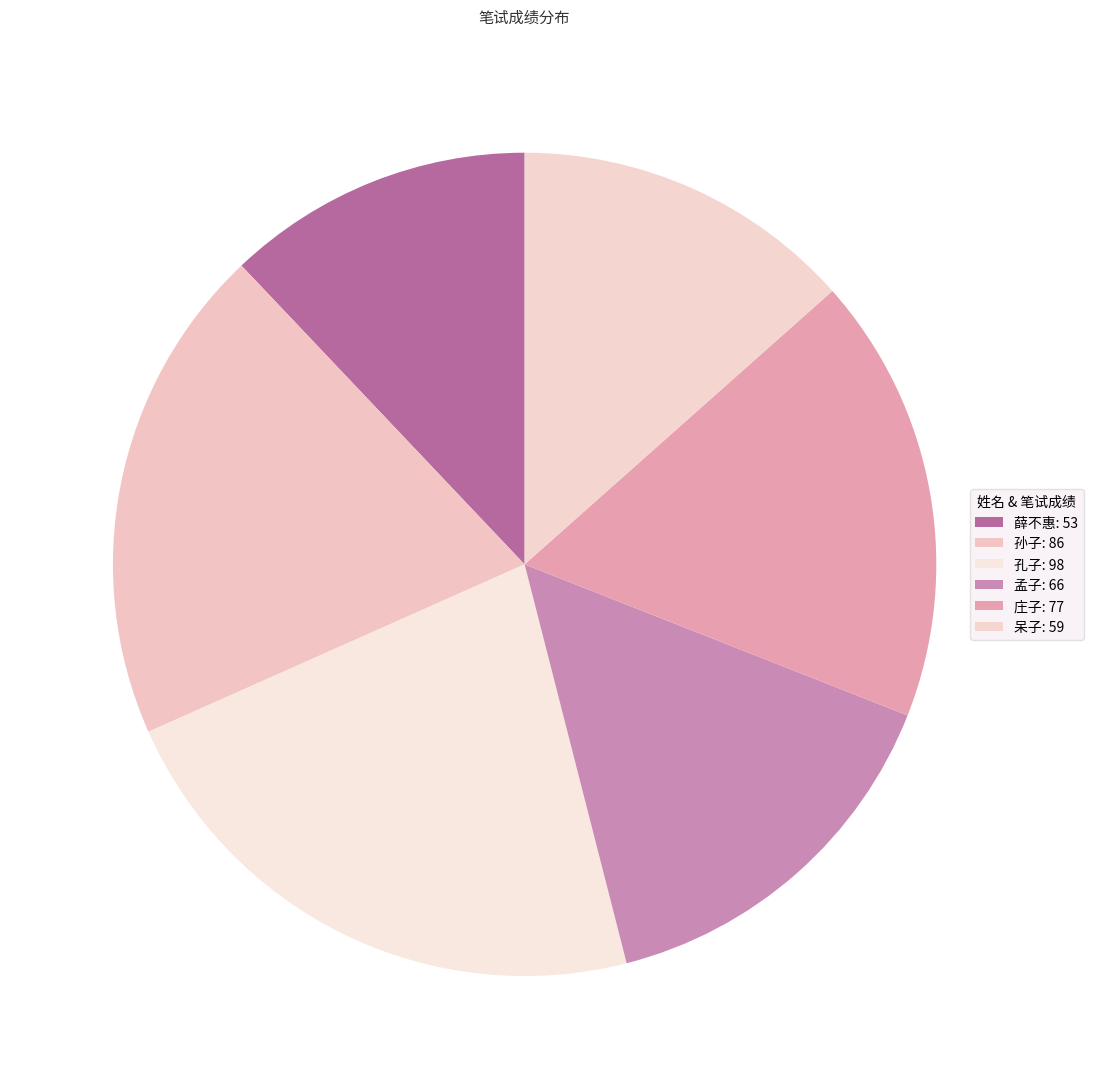

To the nearest percent, what portion does 孟子 represent?

15%